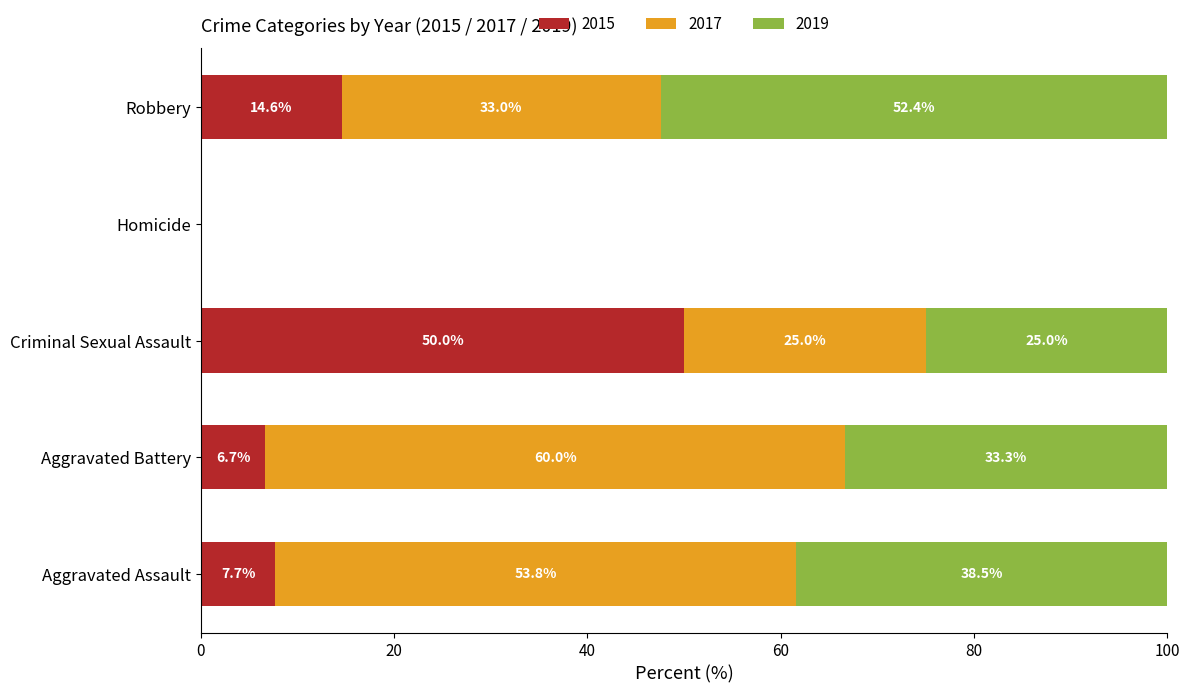

Is it true that 2015 equals -34.9 at Homicide?

False